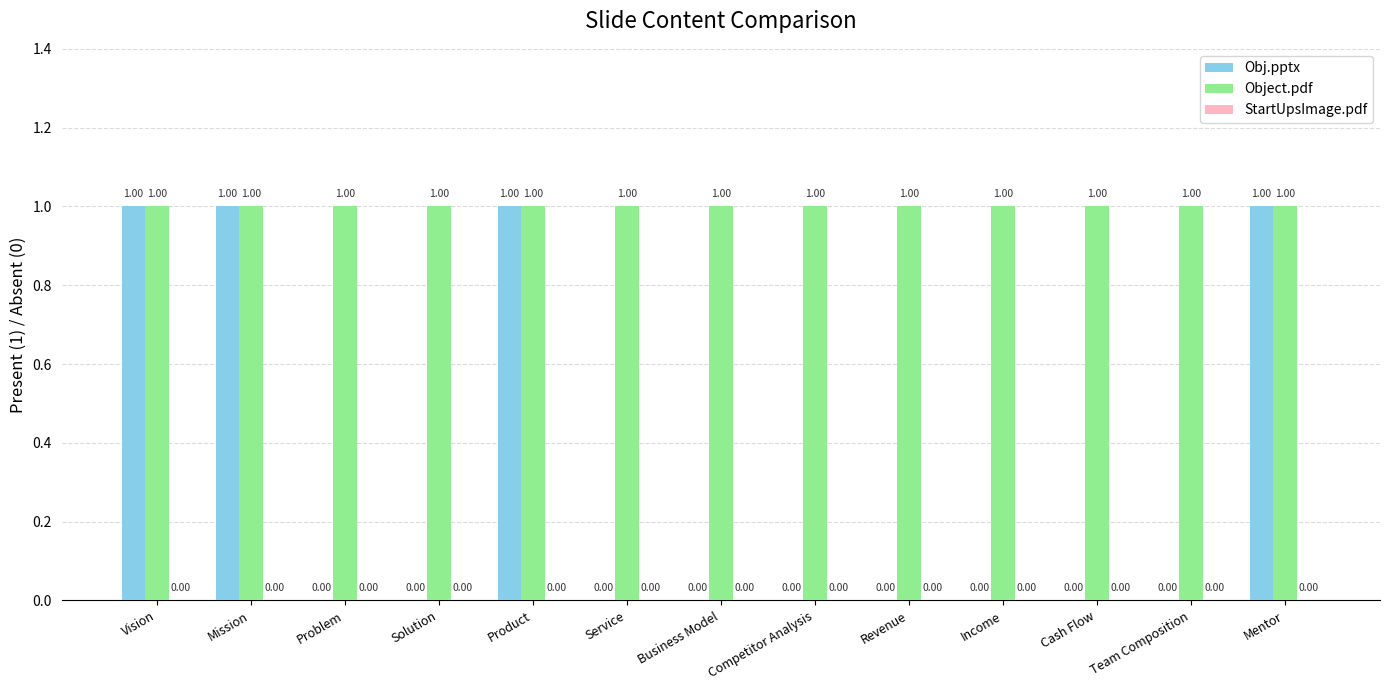

Is the value of Obj.pptx at Solution greater than the value of Object.pdf at Product?

No